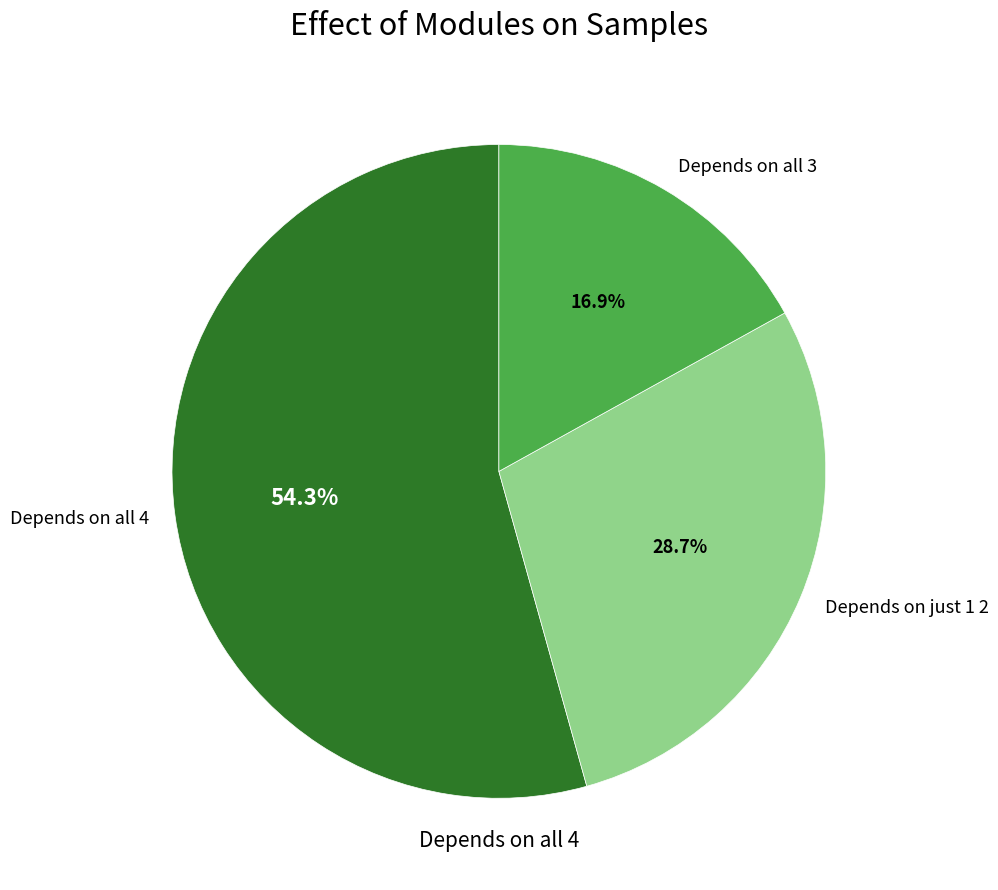

What is the ratio of the value at Depends on all 3 to the value at Depends on just 1 2?

0.6